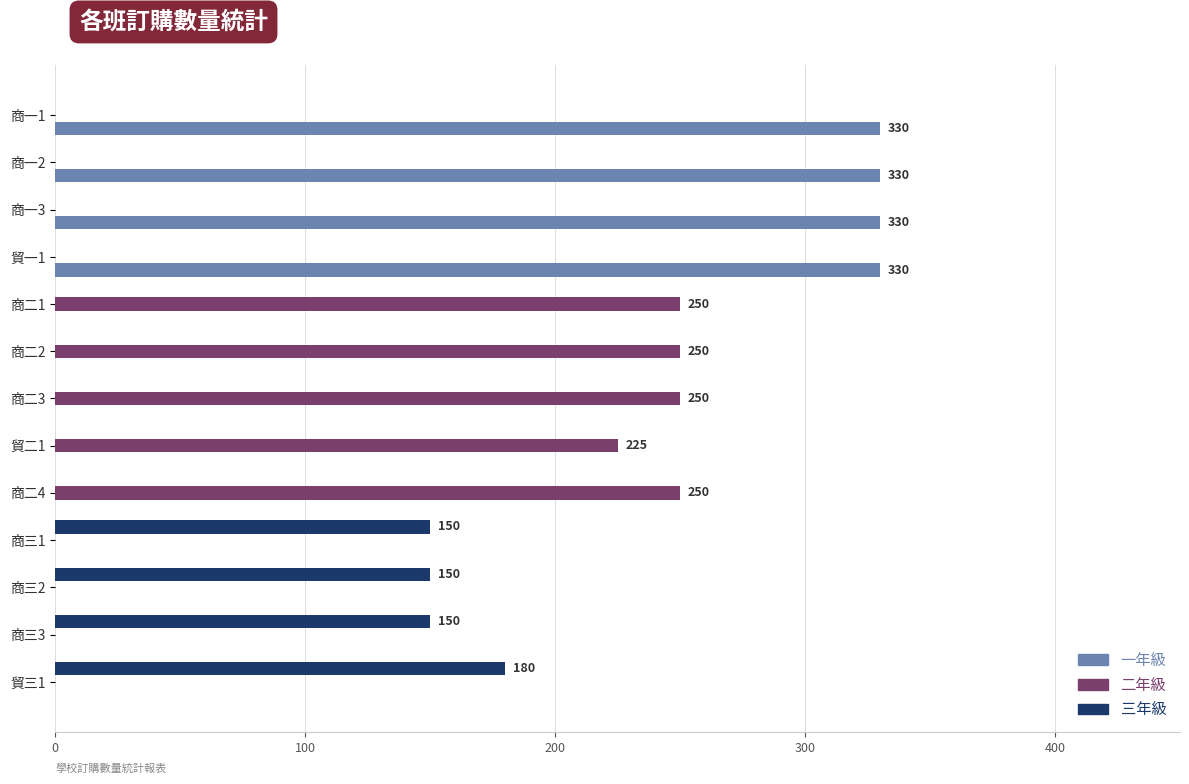

Which series has the widest spread of values?

一年級